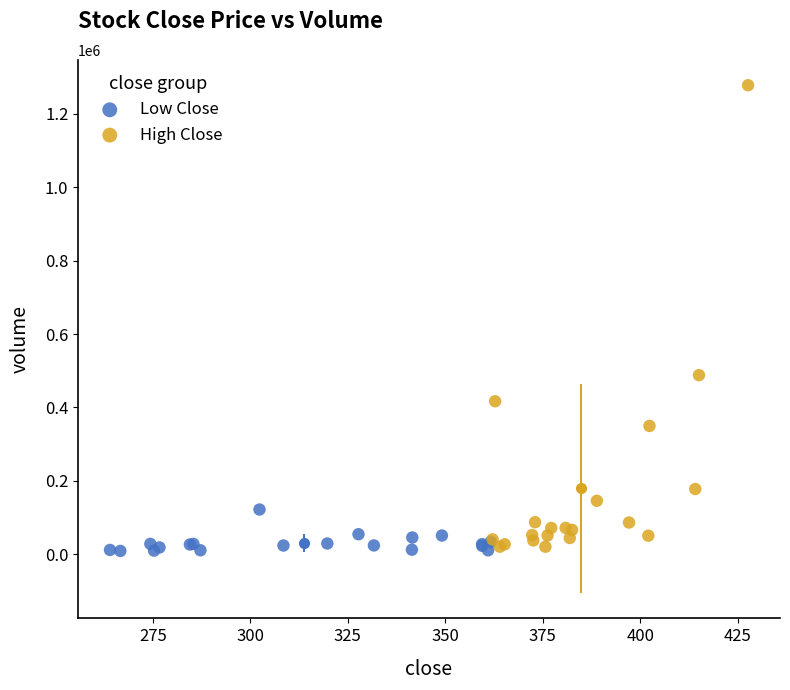

Which series has the widest spread of Y values?

High Close